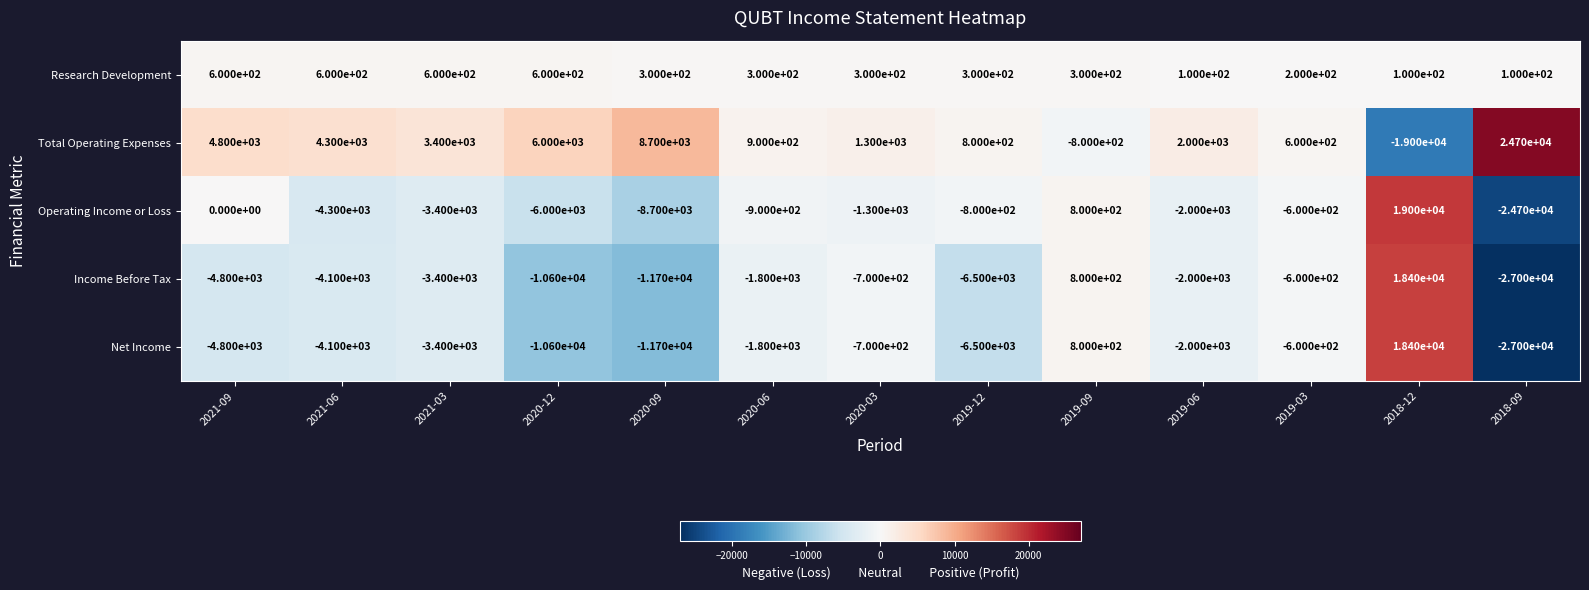

What is the total value across all series at 2019-09?

1900